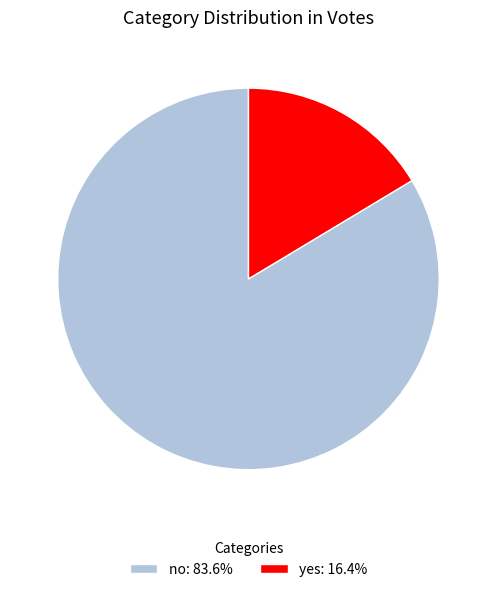

Is it true that yes is 31% of the pie?

False